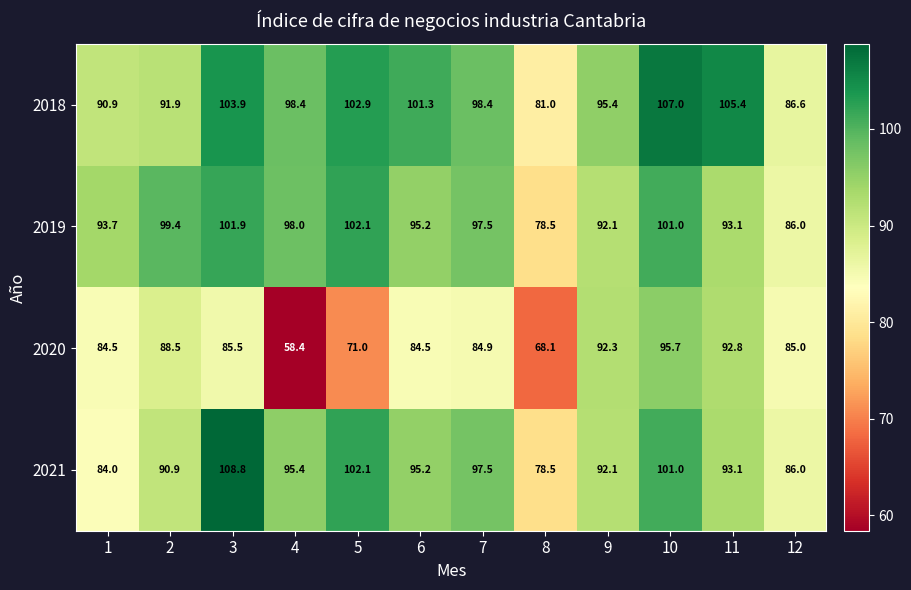

At which category is the sum across all series the highest?

10